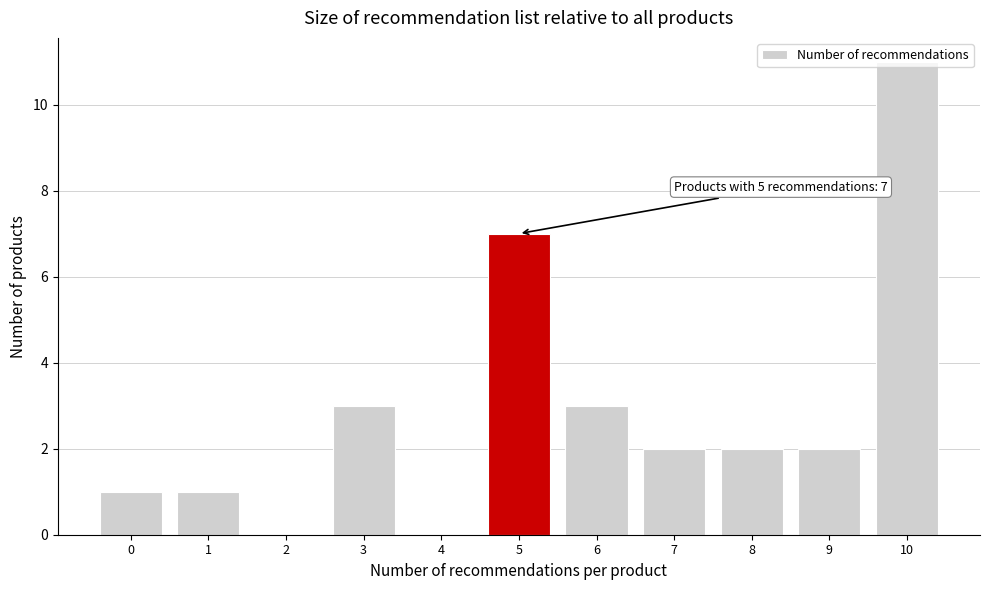

Which has a higher value, 4 or 5?

5